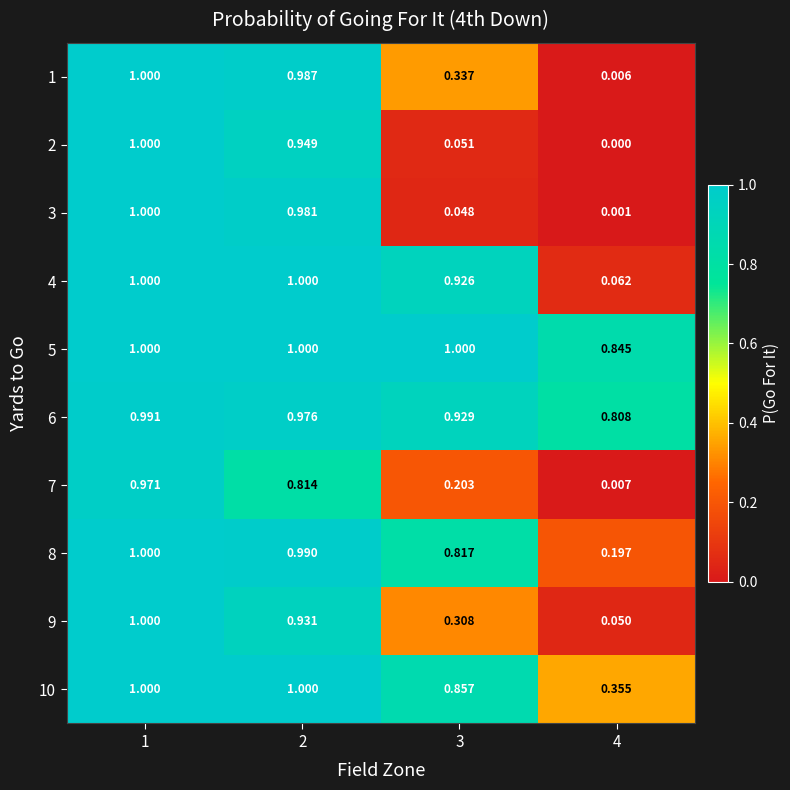

Which series has the widest spread of values?

2